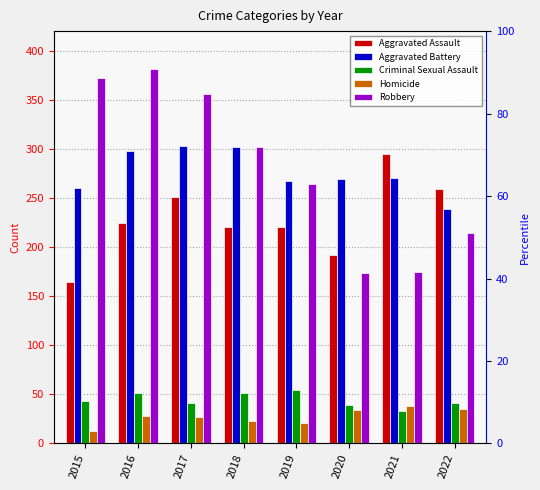

At 2021, list the series in order from smallest to largest.

Criminal Sexual Assault, Homicide, Robbery, Aggravated Battery, Aggravated Assault